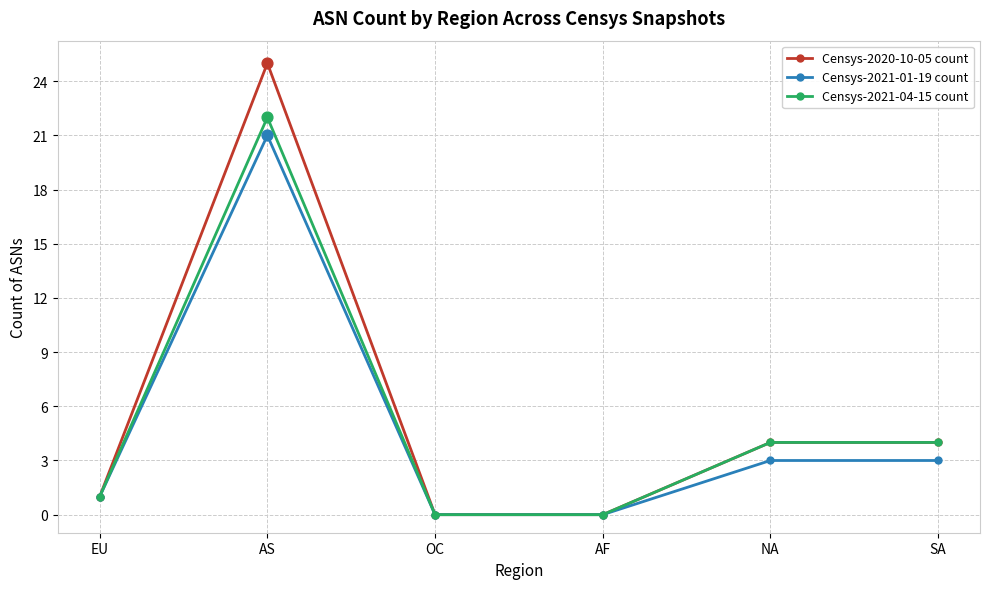

Which series has the largest total across all categories?

Censys-2020-10-05 count